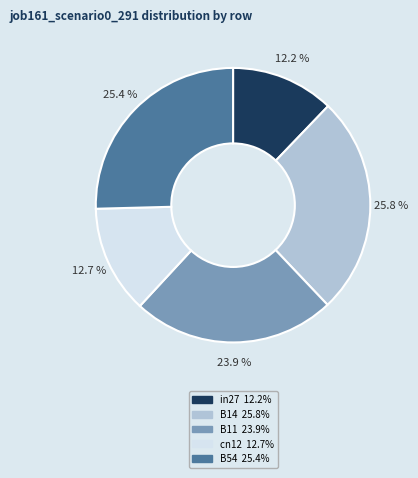

Is it true that B11 is 24% of the pie?

True